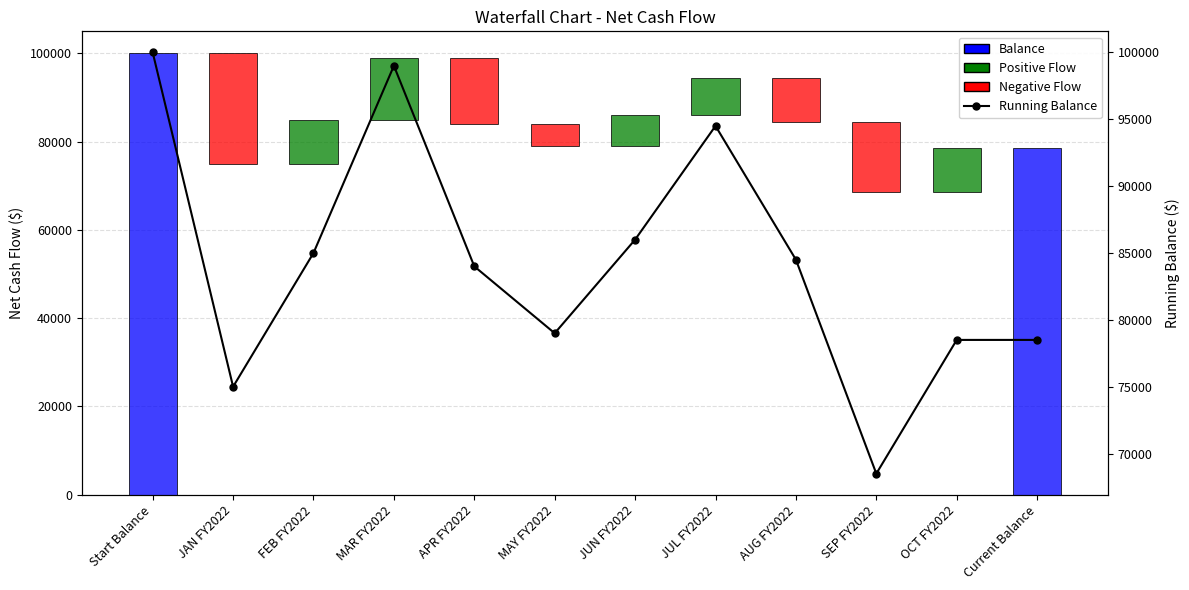

At which category does the chart reach its minimum across all series?

SEP FY2022